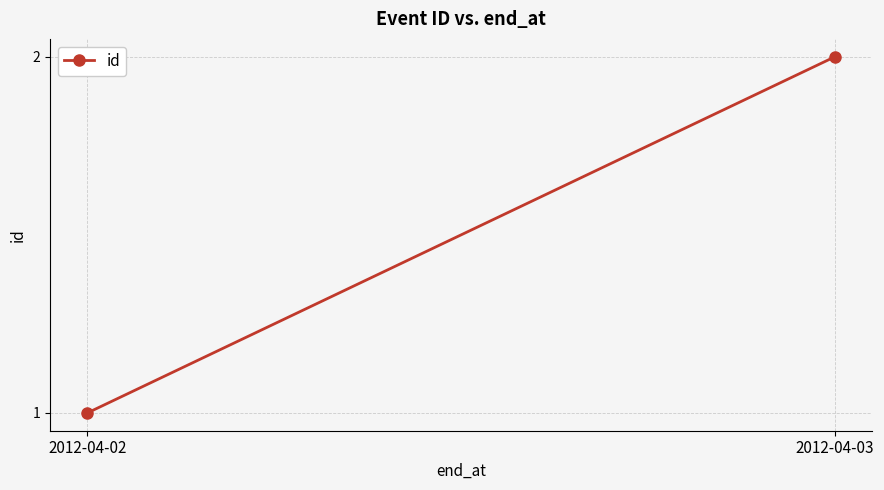

What is the difference between the maximum and minimum values?

1